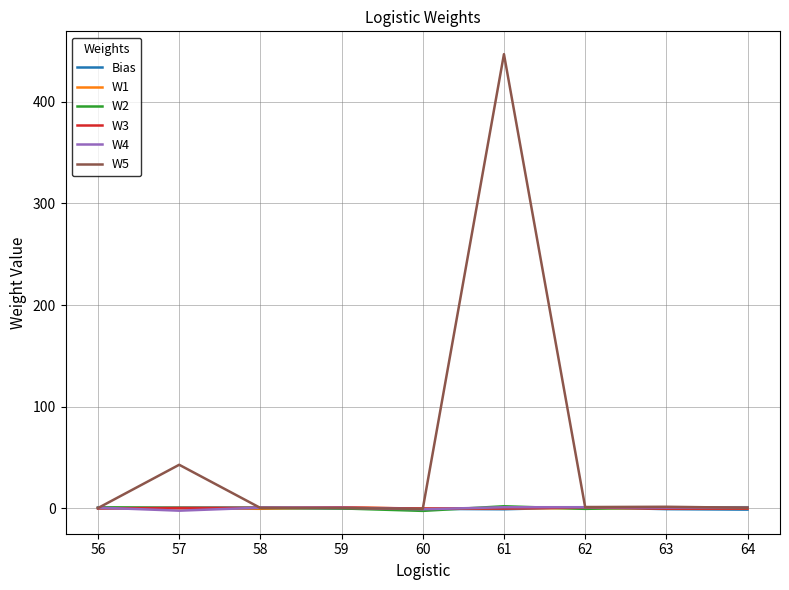

Does the chart display data point markers on the line(s)?

No